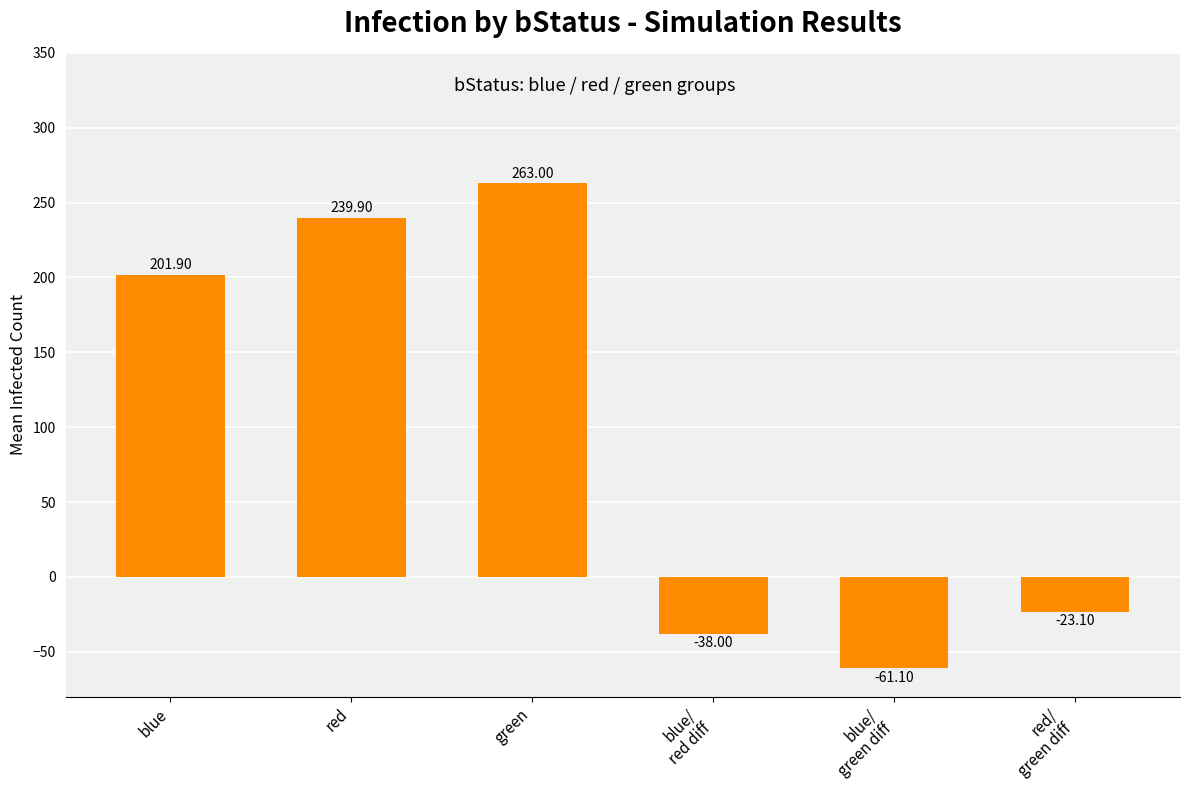

List the labels in order of value, smallest first.

blue/
green diff, blue/
red diff, red/
green diff, blue, red, green